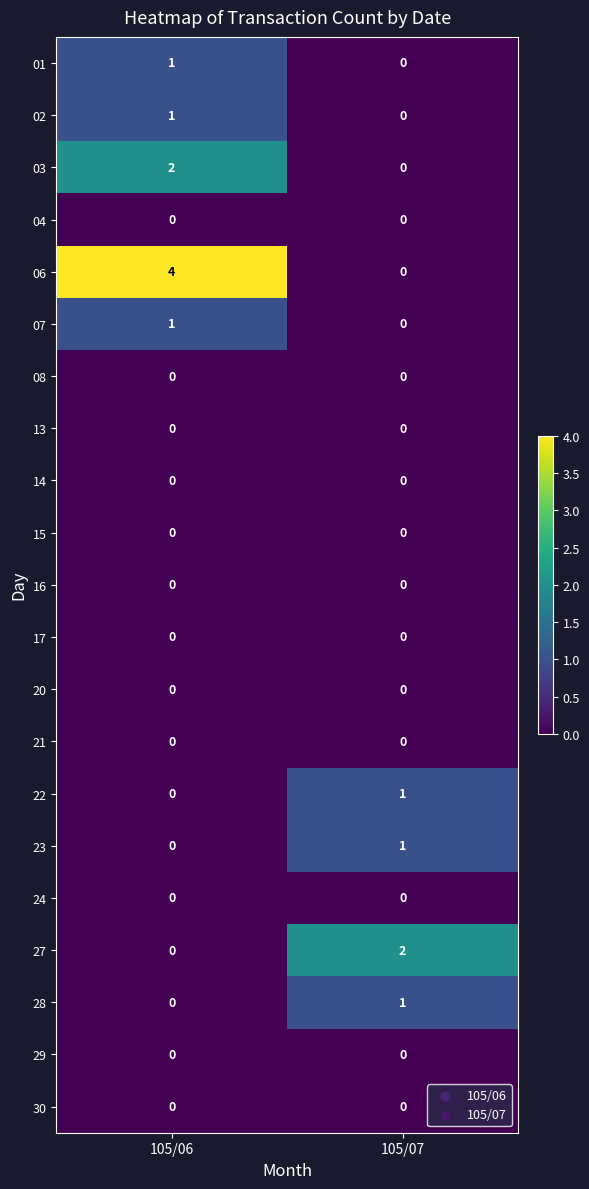

Count the number of data series in this chart.

21